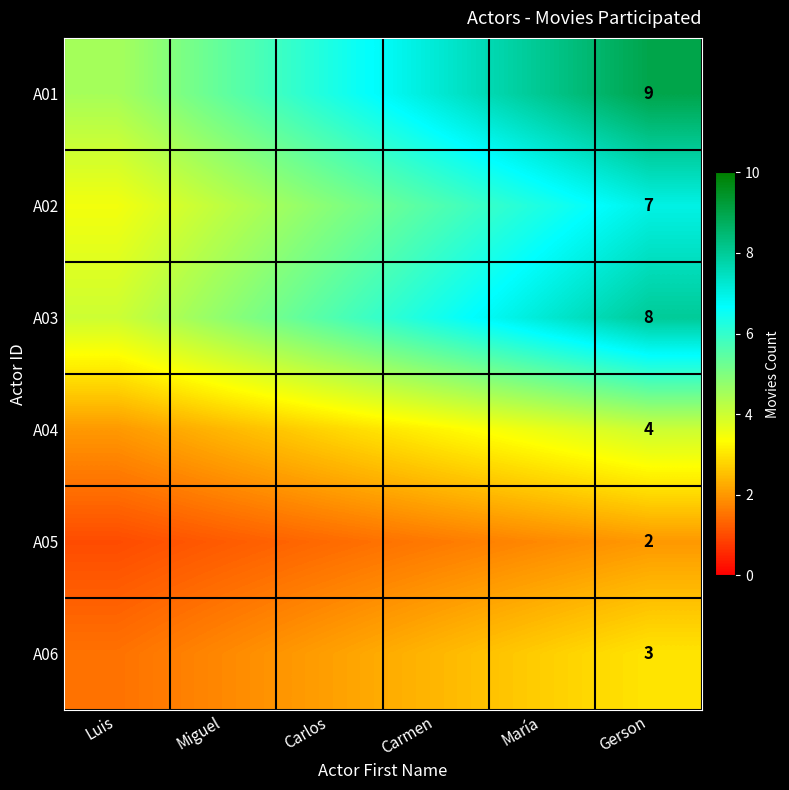

What is the total value across all series at Gerson?

33.0